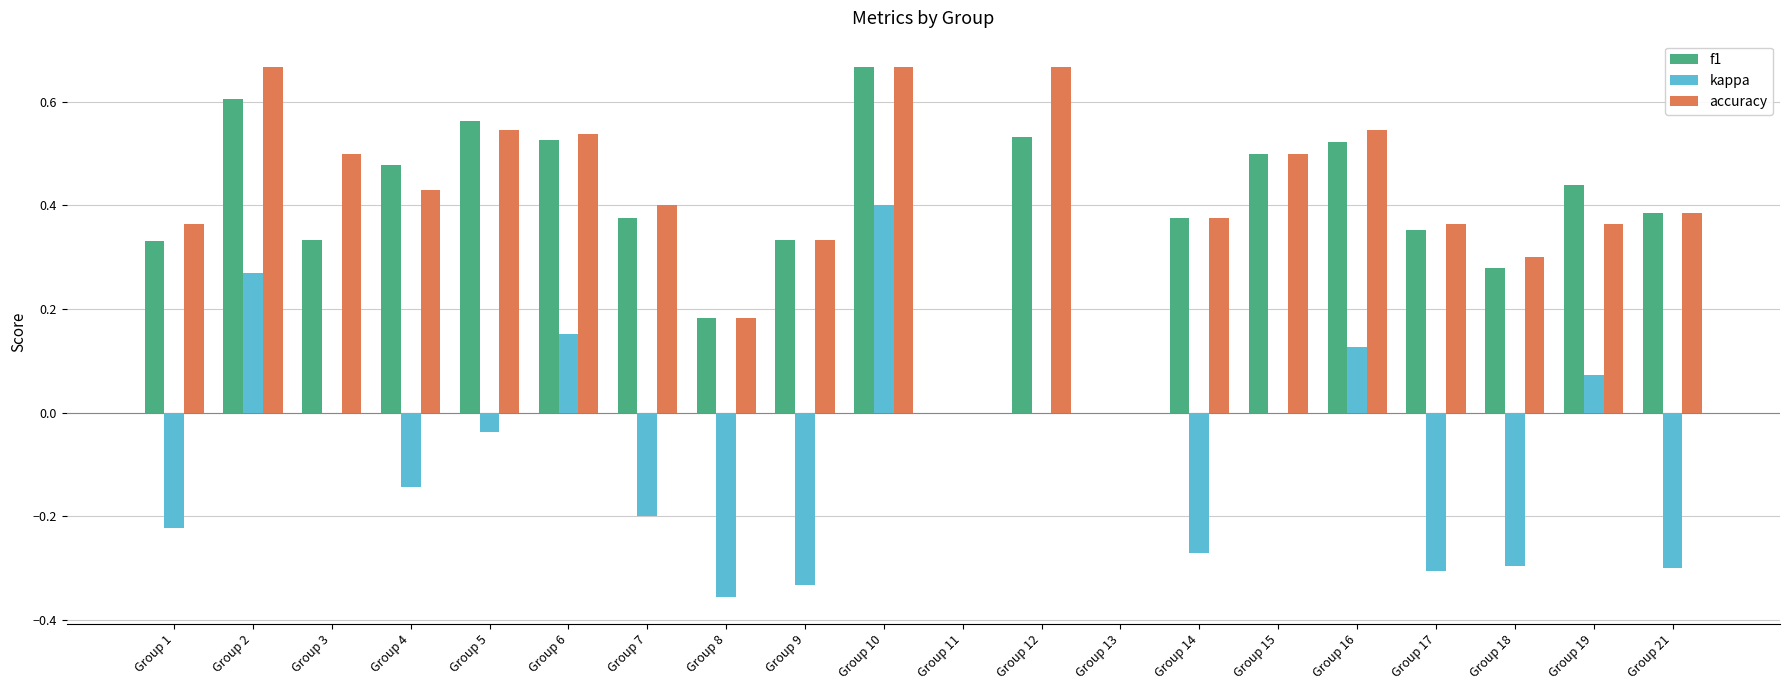

What is the sum of all kappa values?

-1.4